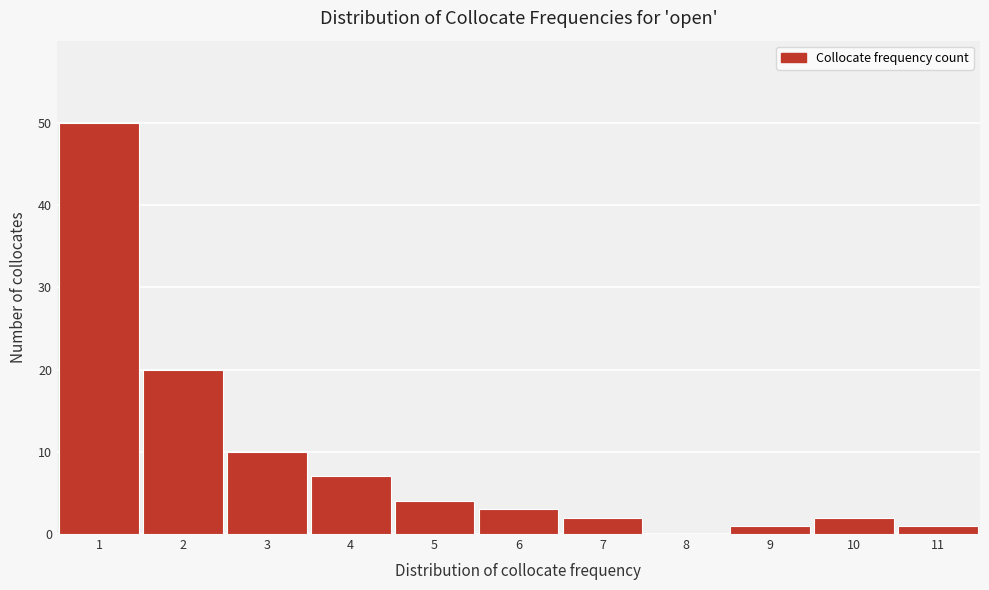

What is the height of the bar covering 6.5 to 7.5 on the x-axis? The values are not printed on the chart, so give them approximately, as read against the axis.

2